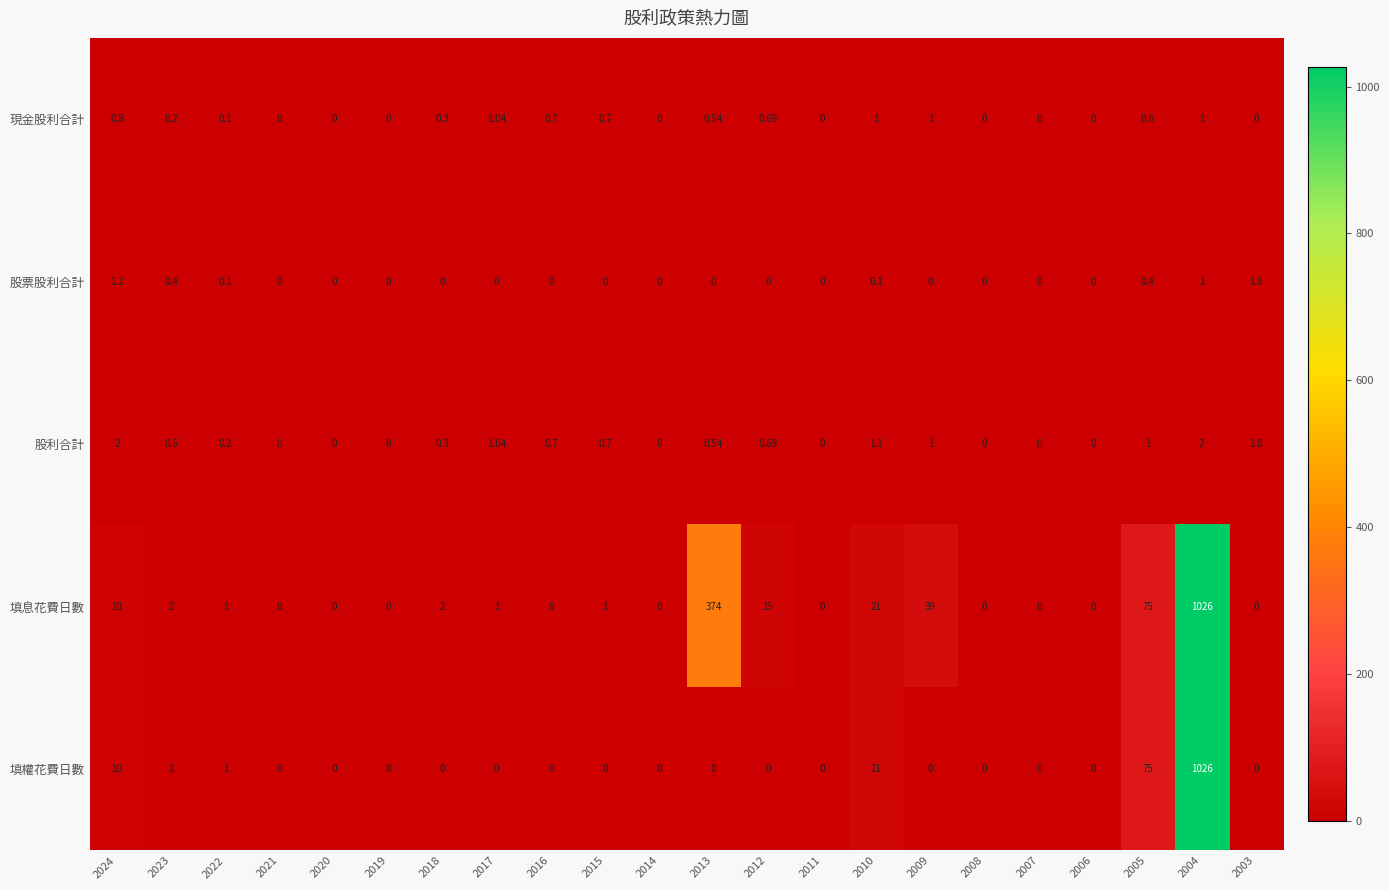

At which category is the sum across all series the highest?

2004